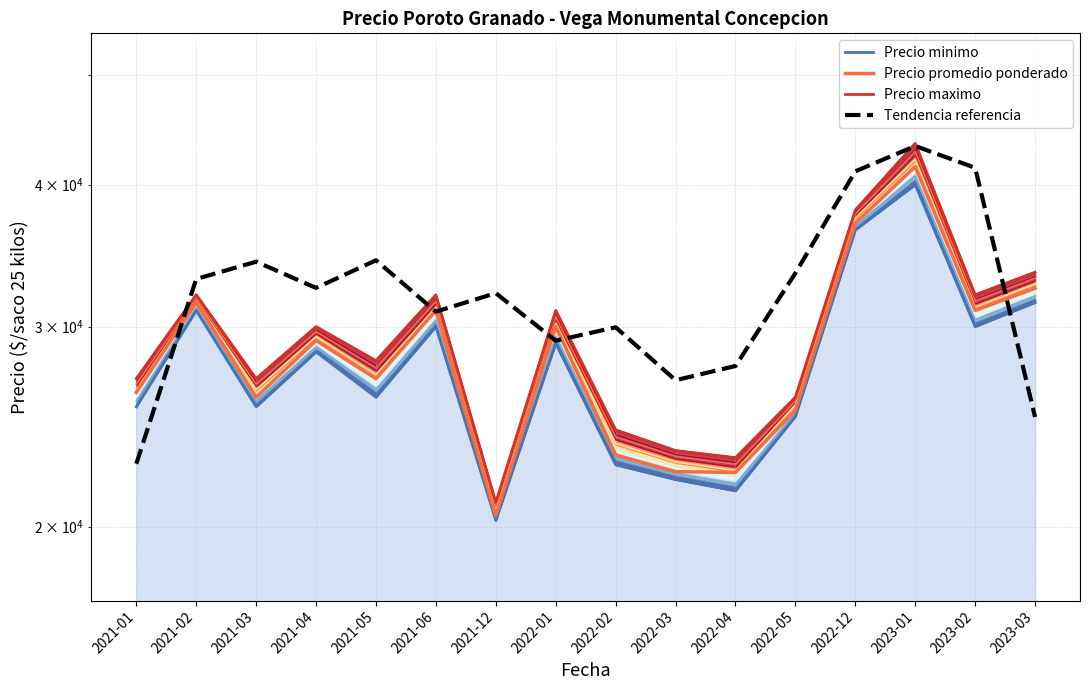

Which series has the widest spread of values?

Precio maximo